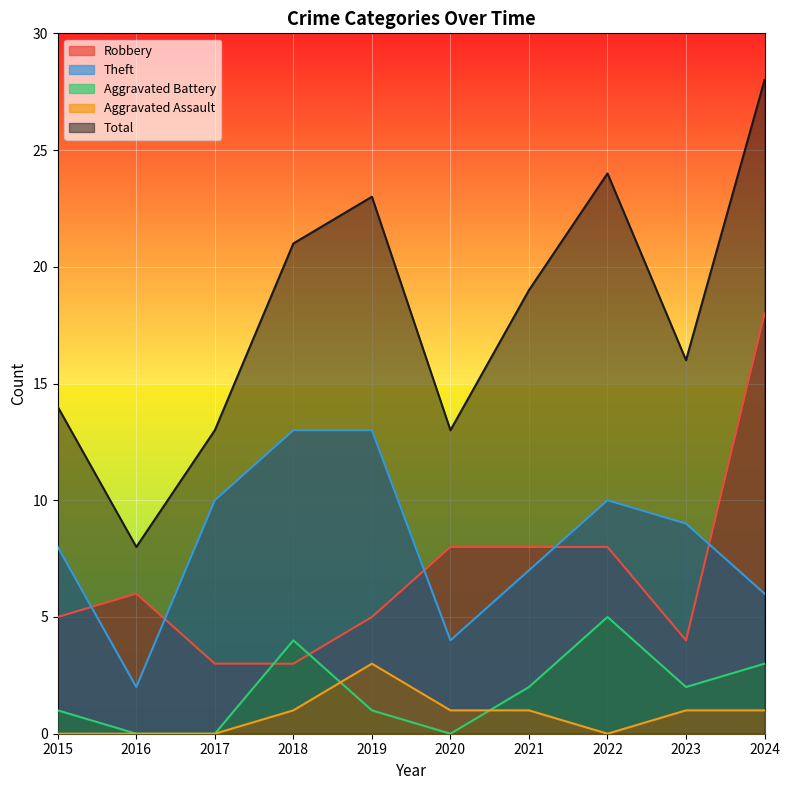

At which category is the sum across all series the highest?

2024